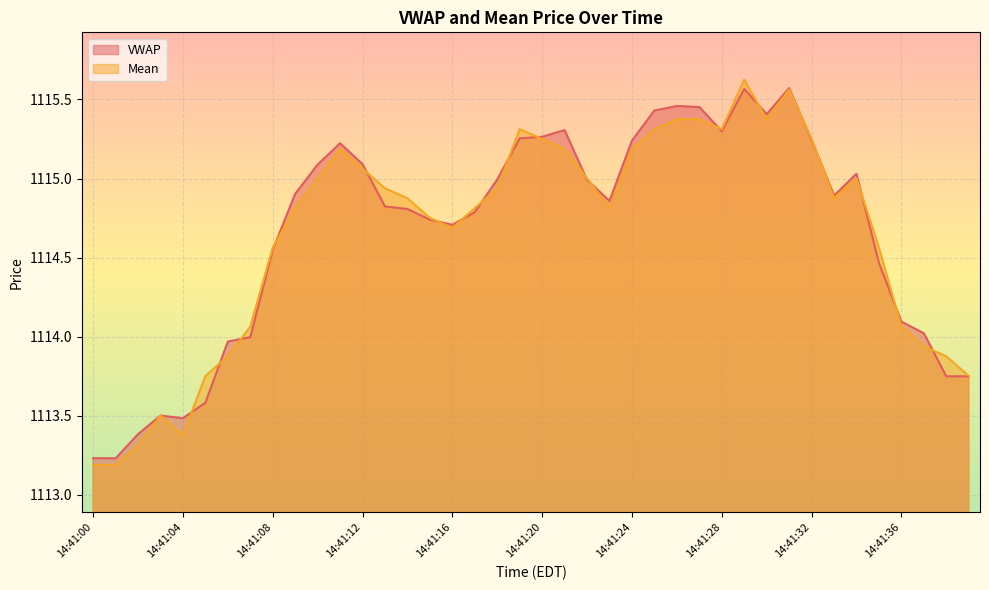

Between 14:41:24 and 14:41:25, which is larger?

14:41:25